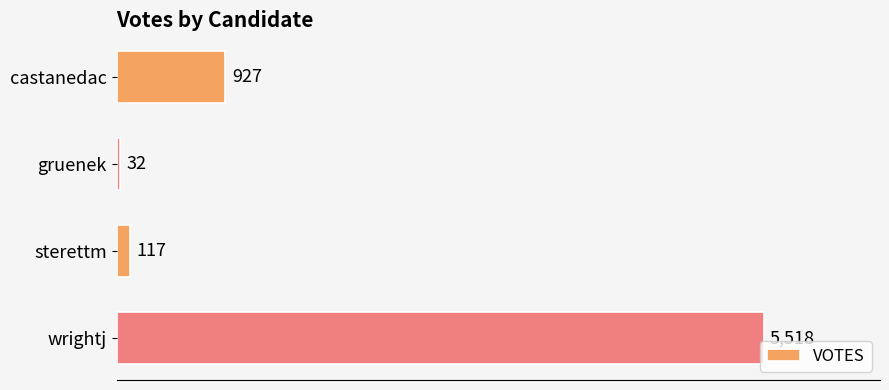

At which label is the value closest to 2775?

castanedac